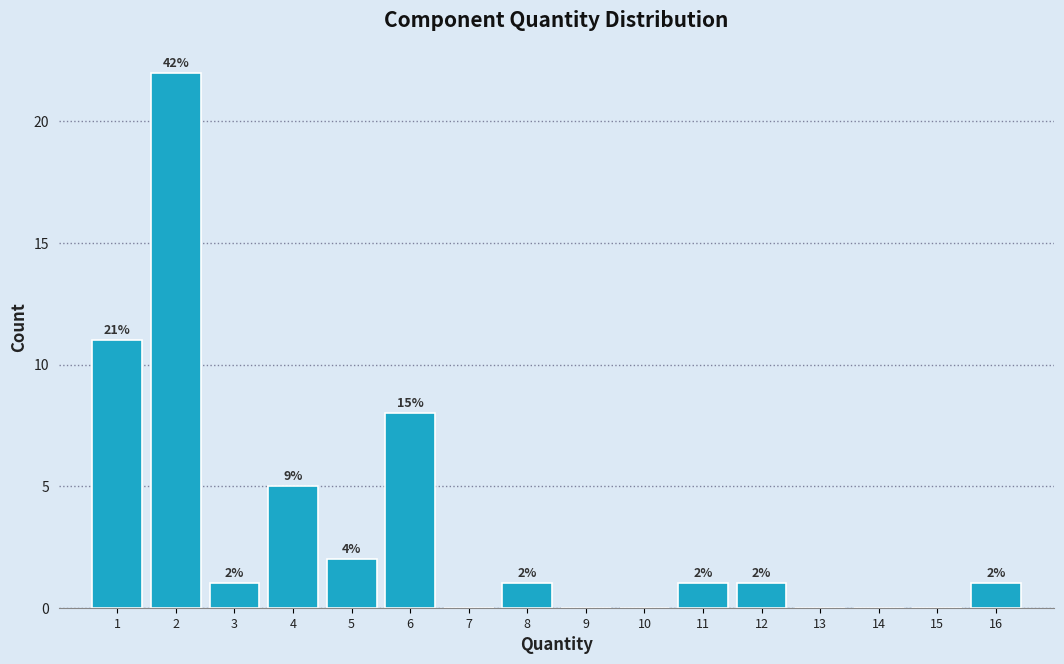

Which range on the x-axis has the tallest bar?

1.5 to 2.5